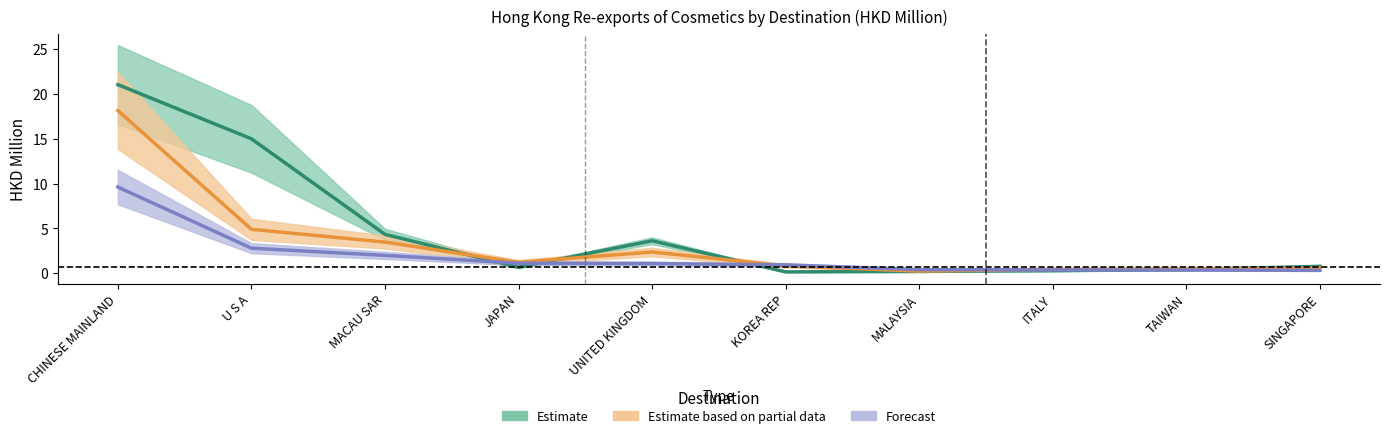

What is the greatest value displayed?

25.5